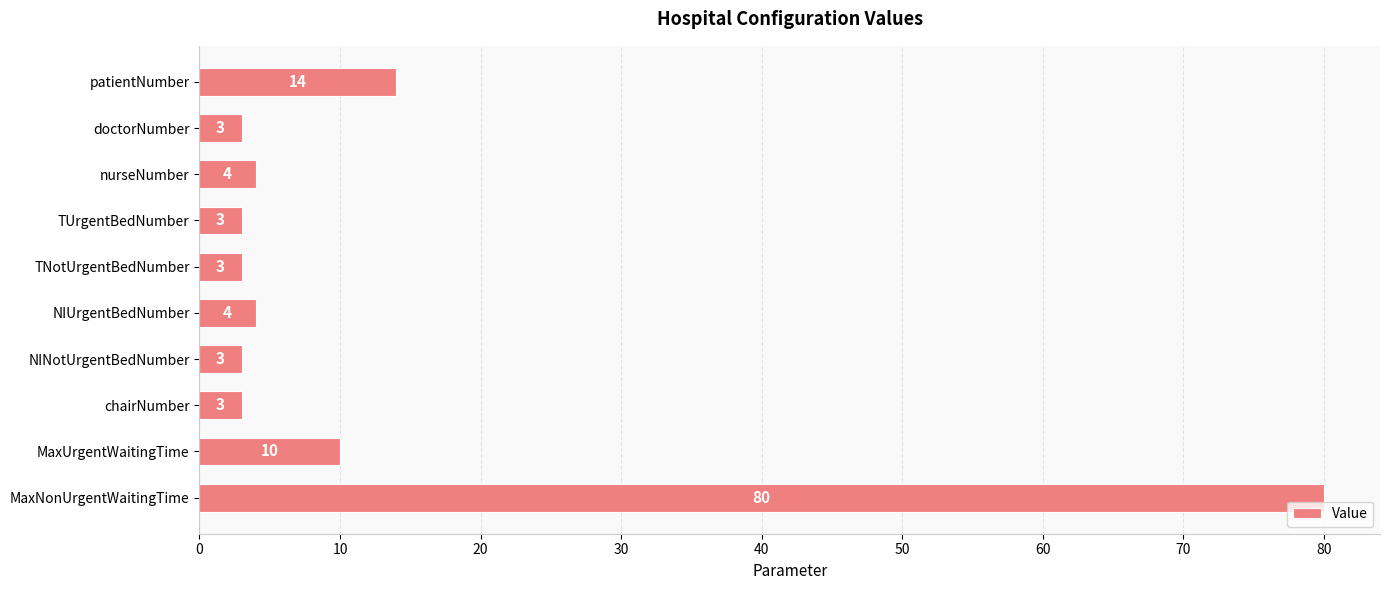

Reading bottom to top, extract all data points from this chart.

MaxNonUrgentWaitingTime=80	MaxUrgentWaitingTime=10	chairNumber=3	NINotUrgentBedNumber=3	NIUrgentBedNumber=4	TNotUrgentBedNumber=3	TUrgentBedNumber=3	nurseNumber=4	doctorNumber=3	patientNumber=14